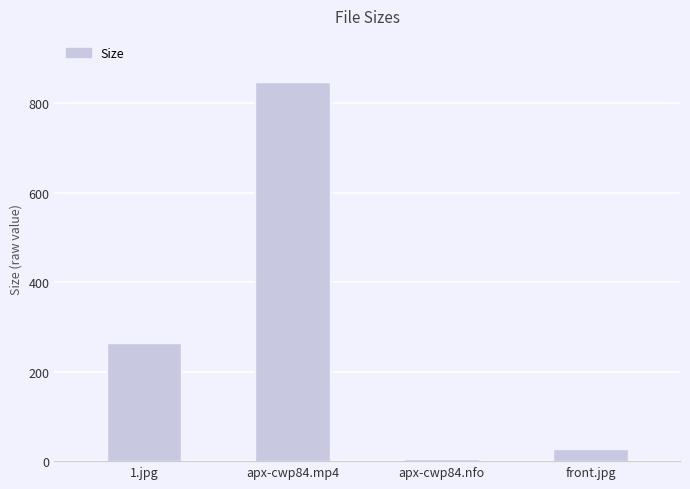

What position from the right is apx-cwp84.mp4?

3